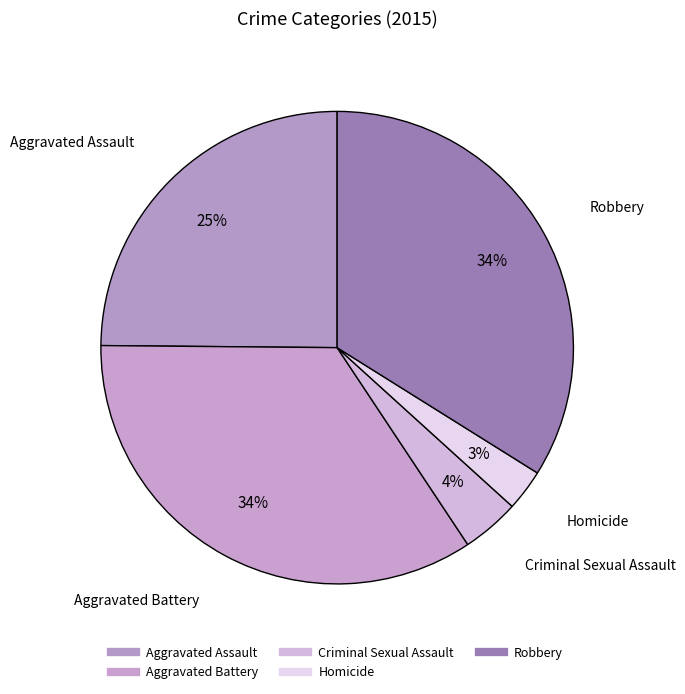

Rank the categories by value from lowest to highest.

Homicide, Criminal Sexual Assault, Aggravated Assault, Robbery, Aggravated Battery